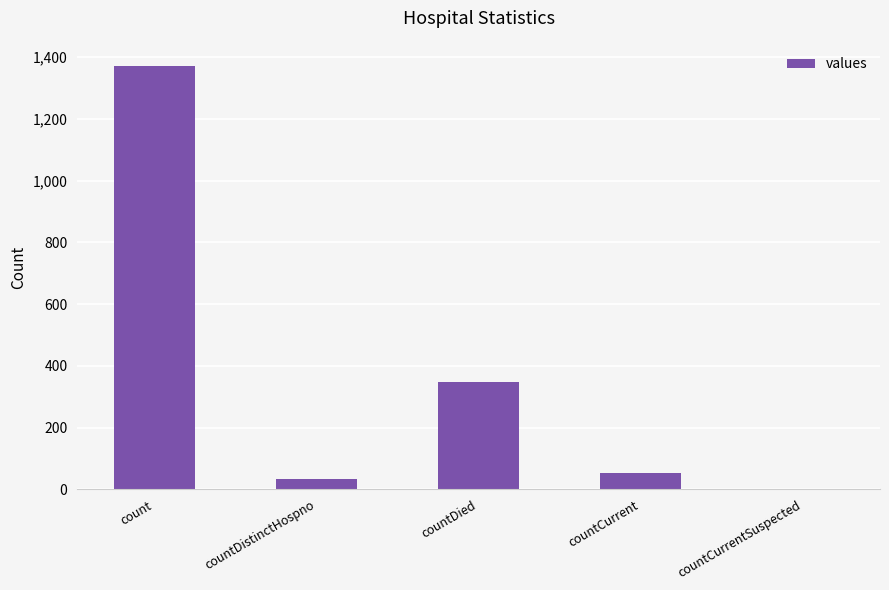

What is the maximum value shown in the chart?

1371